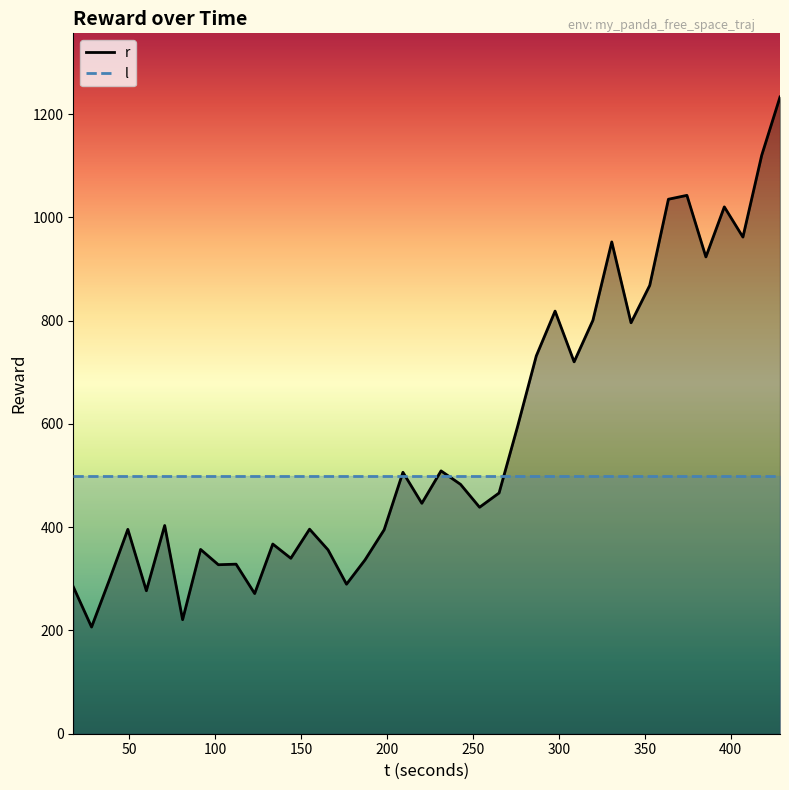

Which series has the largest range (max minus min)?

r